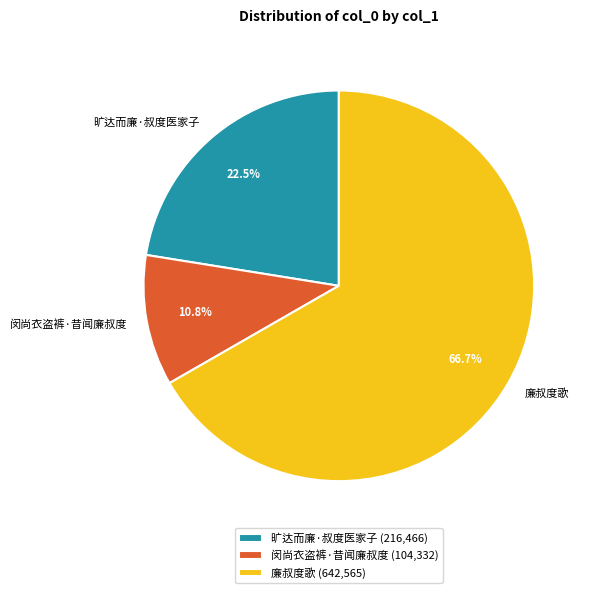

Combined, do 廉叔度歌 and 闵尚衣盗裤·昔闻廉叔度 account for over 50%?

Yes